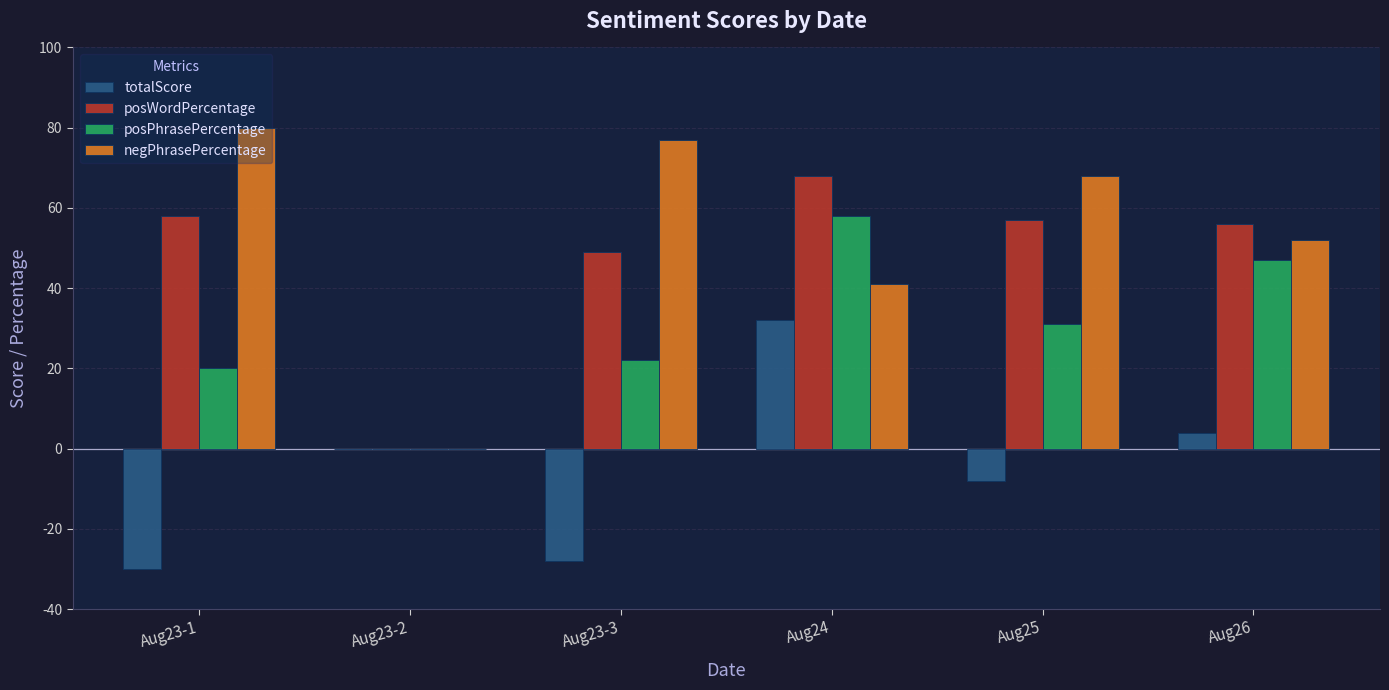

What is the sum of all posWordPercentage values?

288